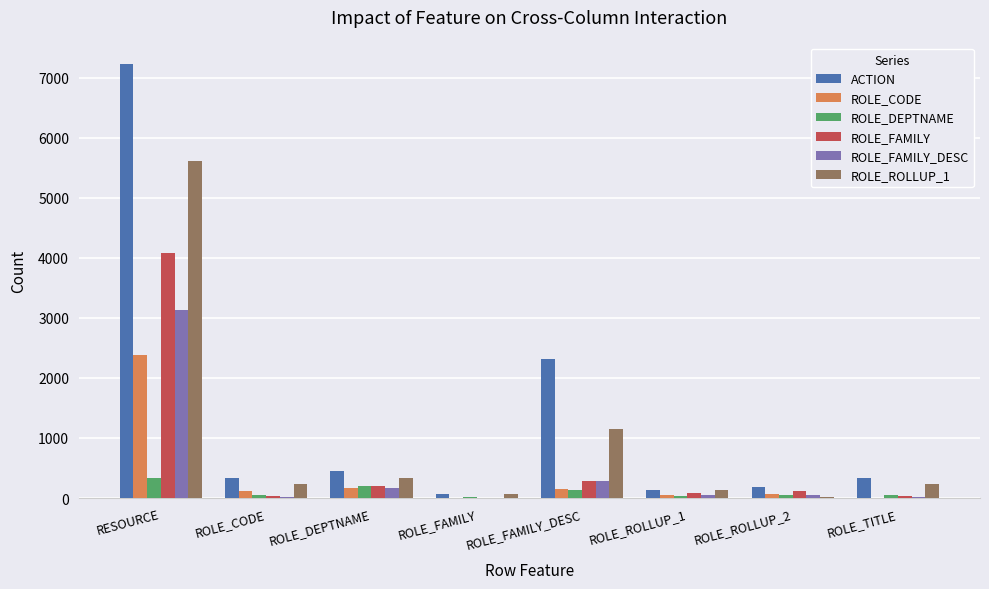

Which series changed the most between RESOURCE and ROLE_CODE?

ACTION